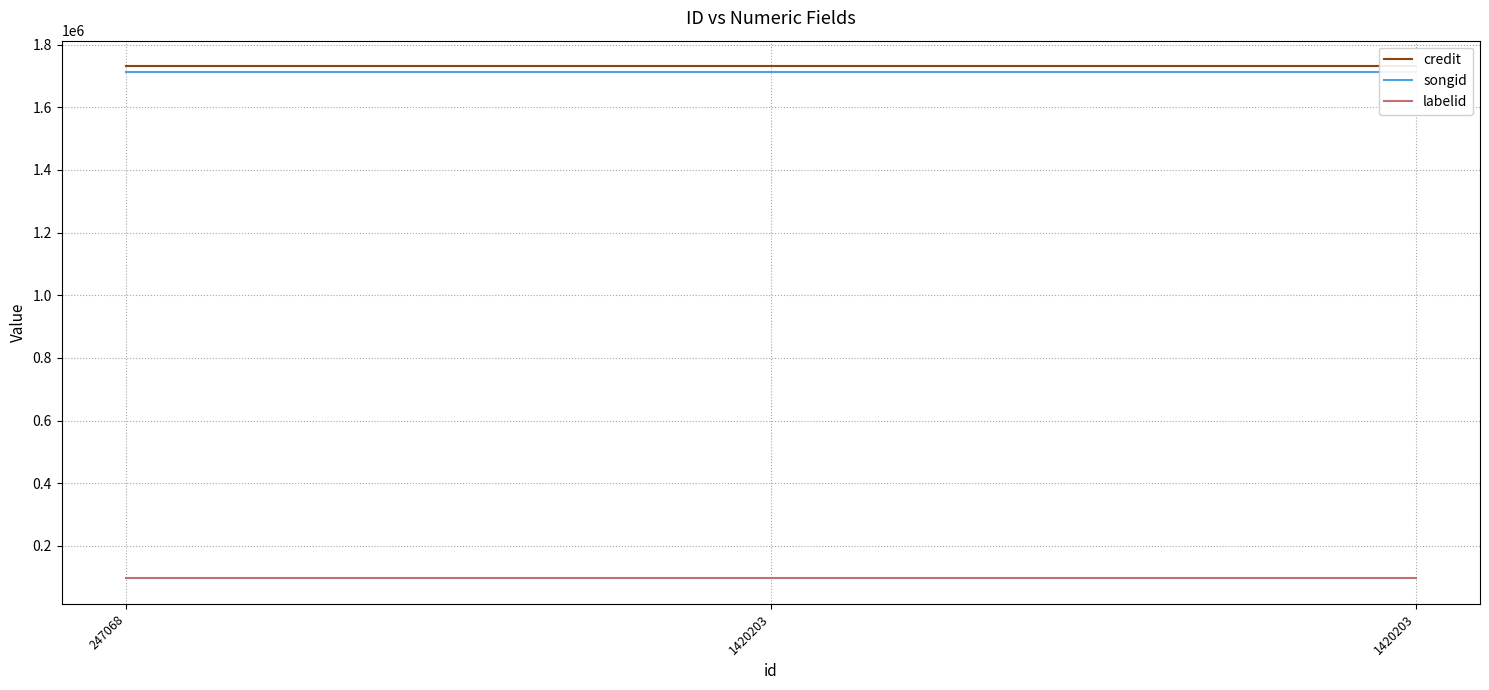

True or false: labelid has a value of 96452 at 1420203.

True